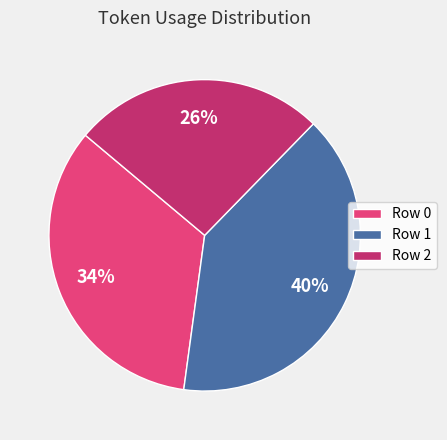

Is it true that Row 0 is 25% of the pie?

False